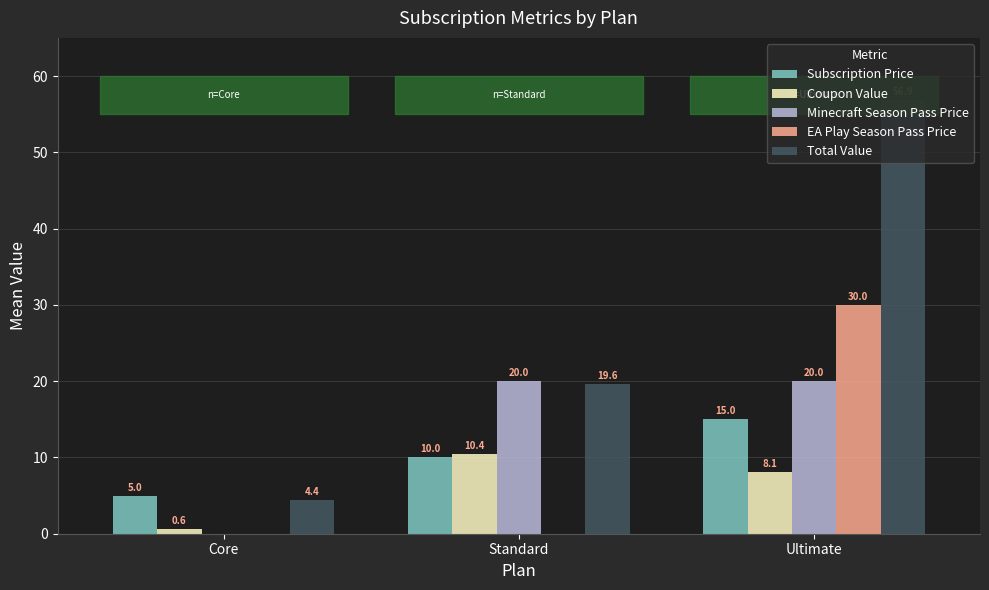

Reading left to right, what are all the values shown in this chart?

Subscription Price: Core=5.0	Standard=10.0	Ultimate=15.0
Coupon Value: Core=0.6	Standard=10.4	Ultimate=8.1
Minecraft Season Pass Price: Core=0.0	Standard=20.0	Ultimate=20.0
EA Play Season Pass Price: Core=0.0	Standard=0.0	Ultimate=30.0
Total Value: Core=4.4	Standard=19.6	Ultimate=56.9